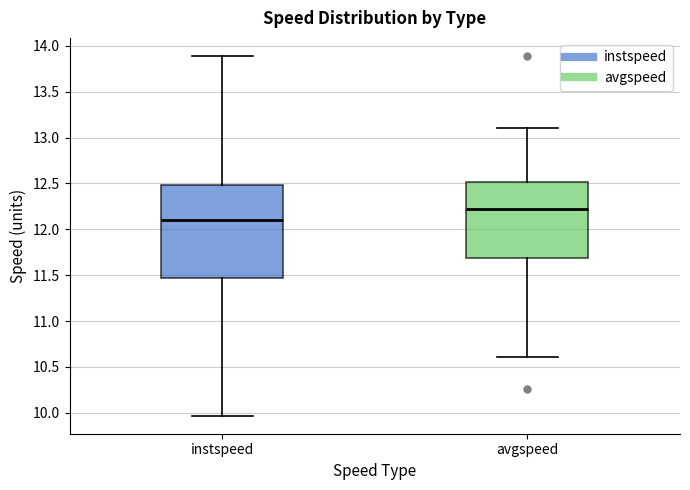

Which box has the highest median line?

avgspeed